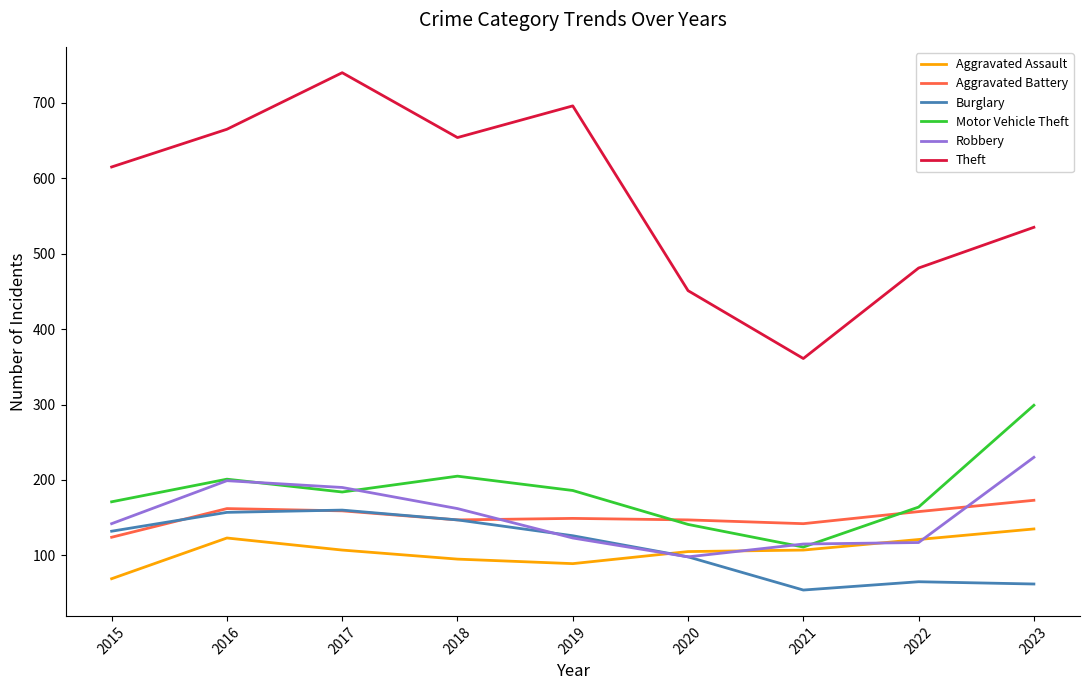

Which category has the highest value in the Motor Vehicle Theft series?

2023